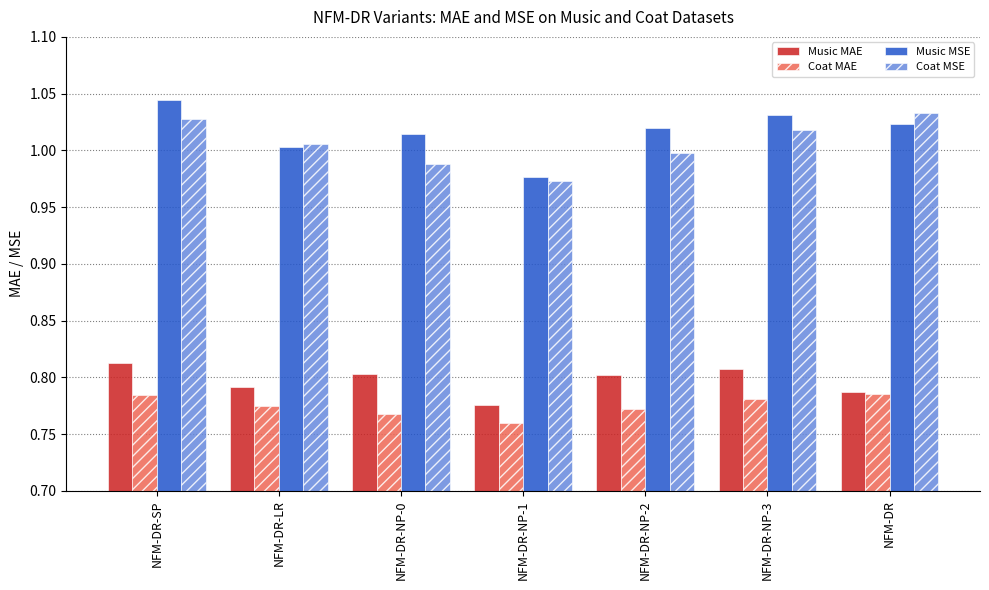

What is the total value across all series at NFM-DR?

3.6